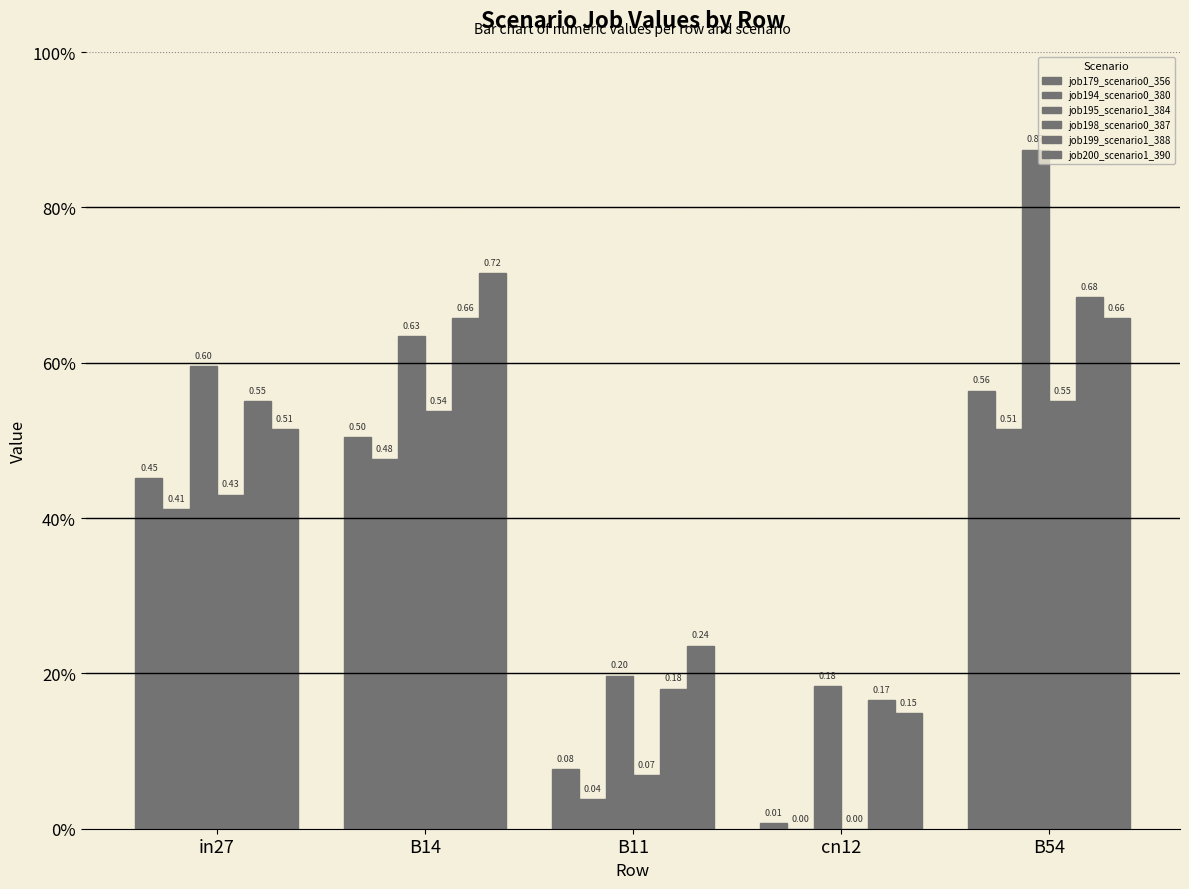

Which label corresponds to the largest value in the chart?

B54